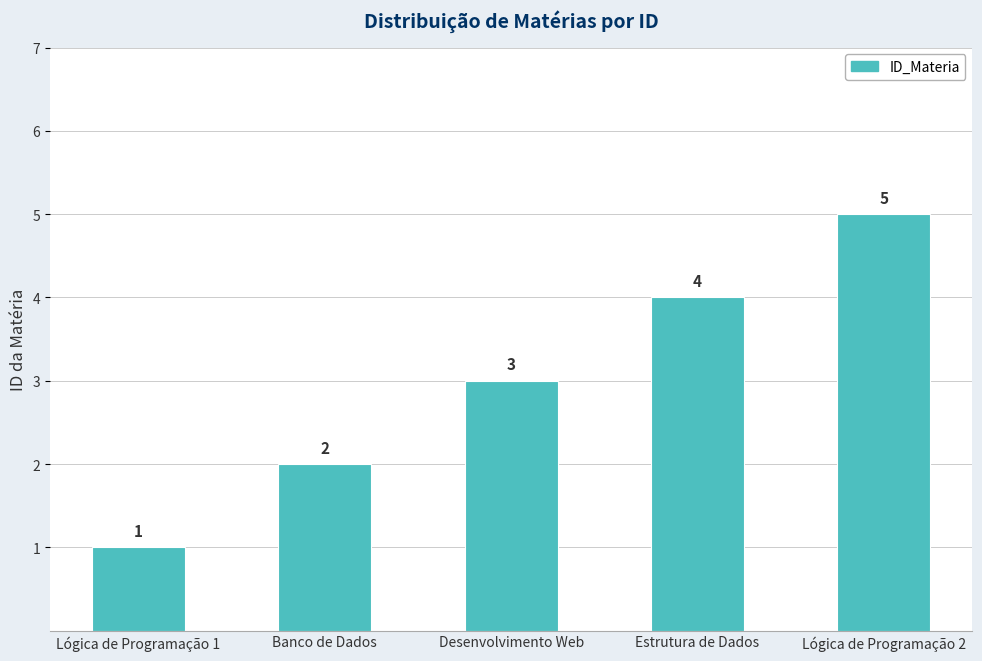

Which category has the highest value across all series?

Lógica de Programação 2